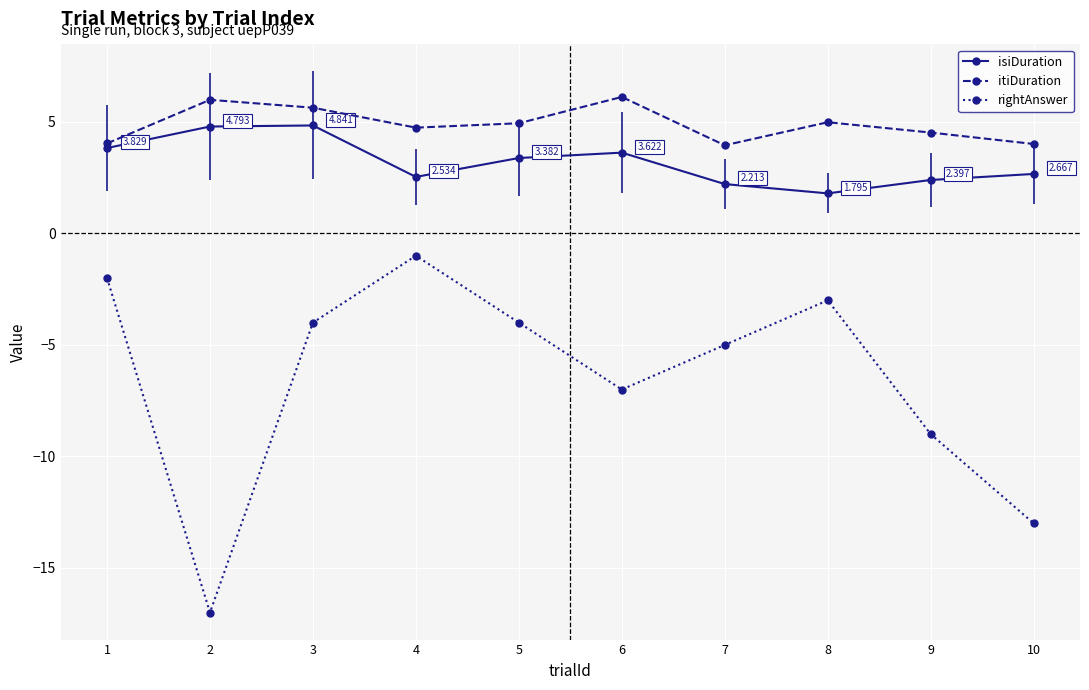

List the labels in order of rightAnswer value, largest first.

4, 1, 8, 3, 5, 7, 6, 9, 10, 2